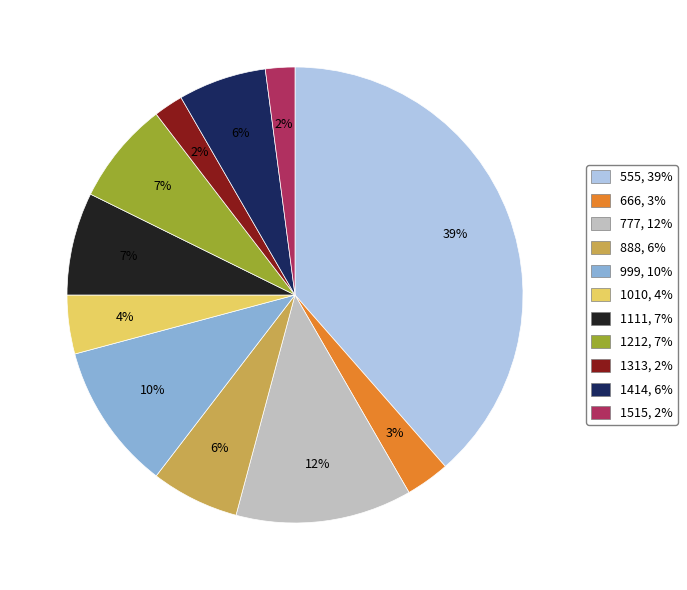

Combined, do 999 and 1515 account for over 50%?

No